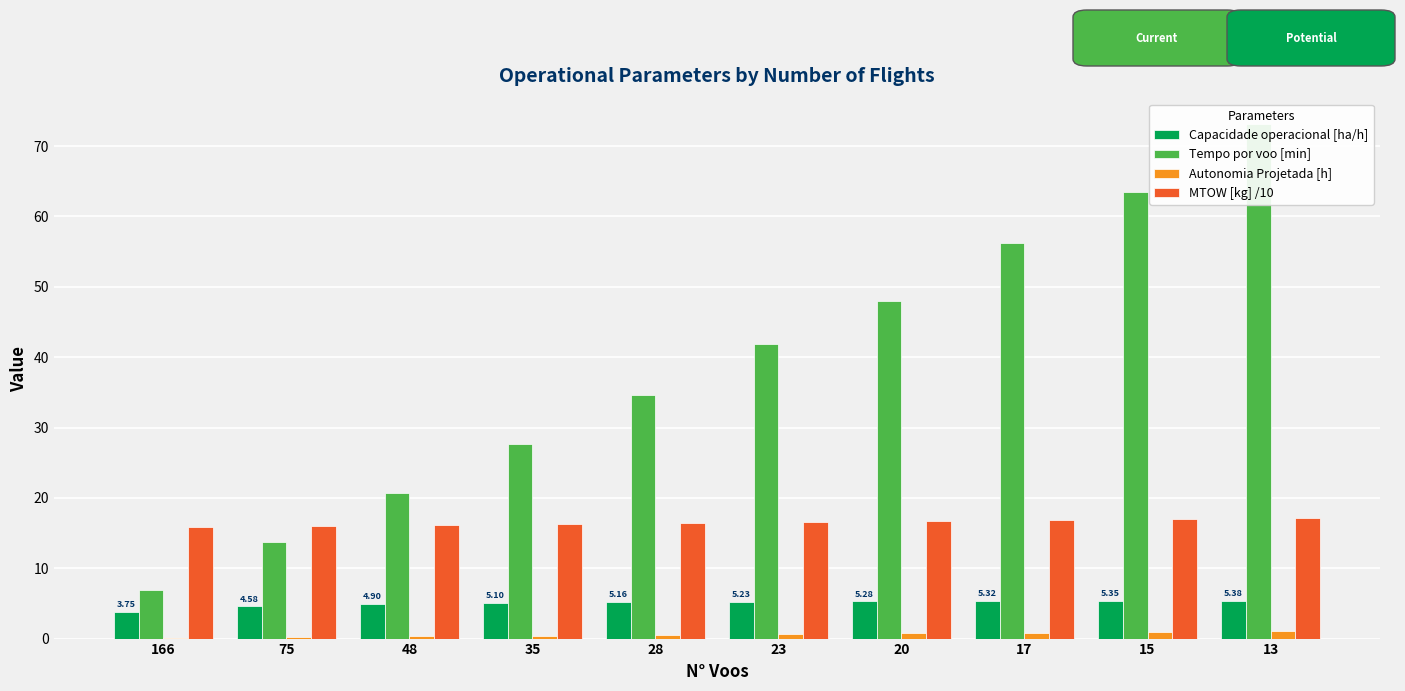

What is the sum of the Capacidade operacional [ha/h] values at 23 and 28?

10.4